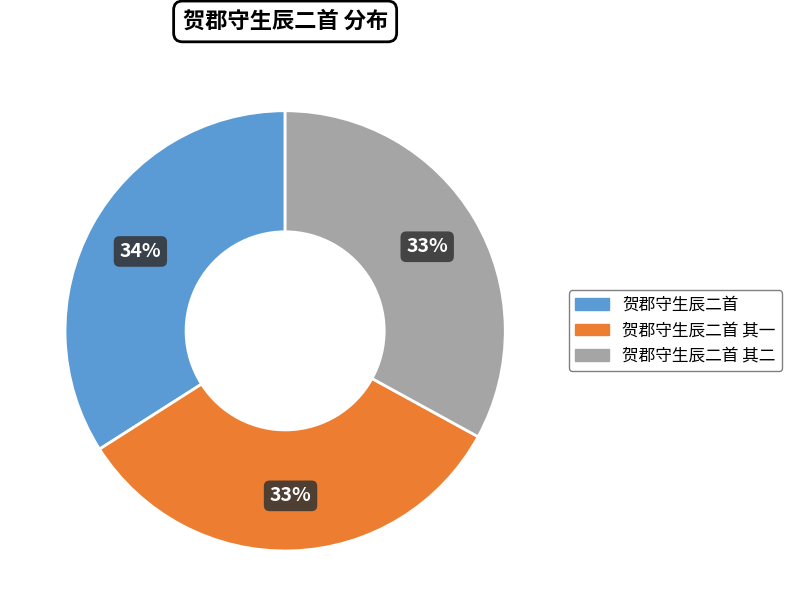

To the nearest percent, what is the difference between the largest and smallest slice percentages?

1%